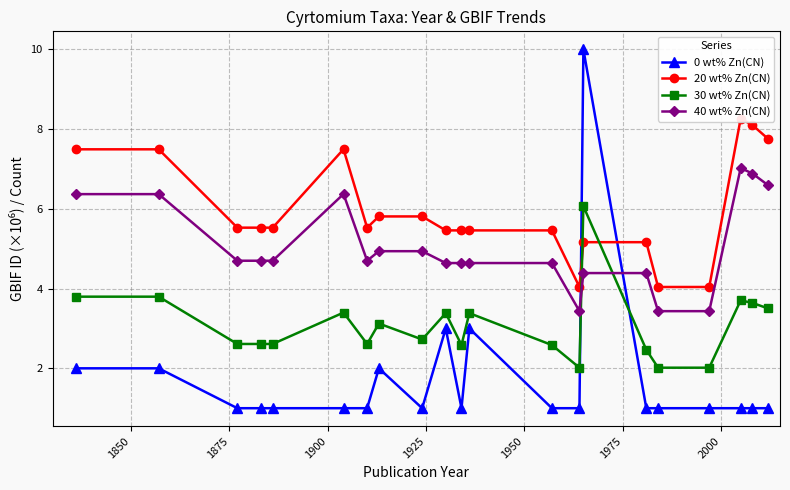

What is the value of the 30 wt% Zn(CN) point at the 19th from the left?

3.7